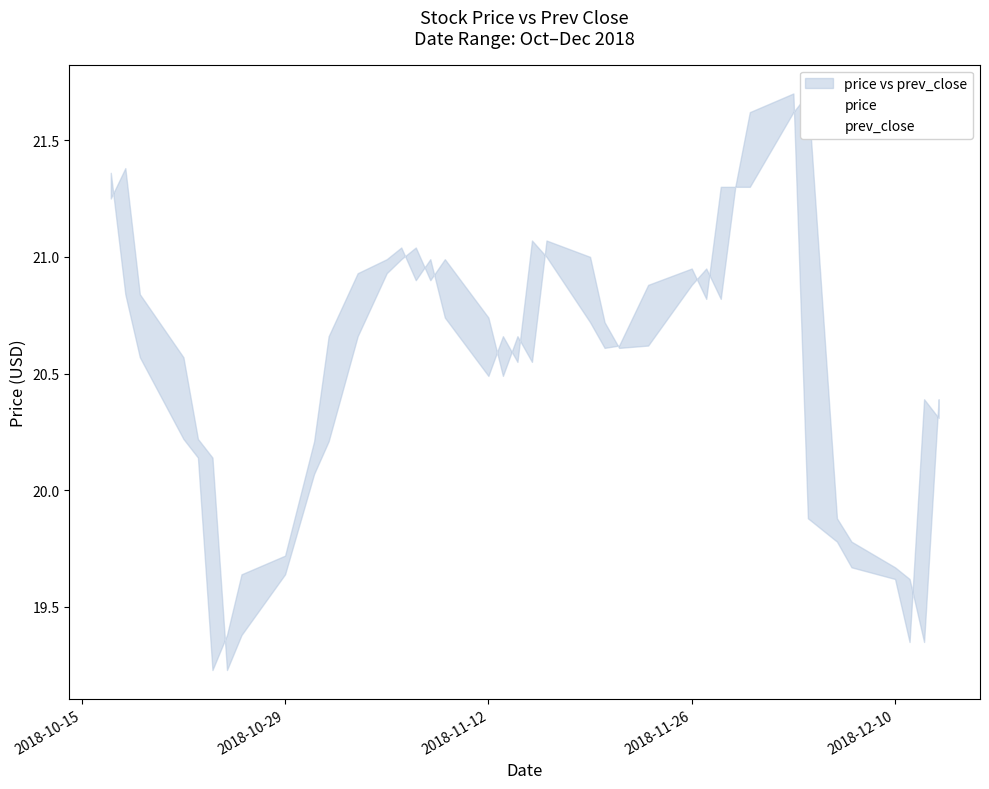

Does the chart have visible grid lines?

No